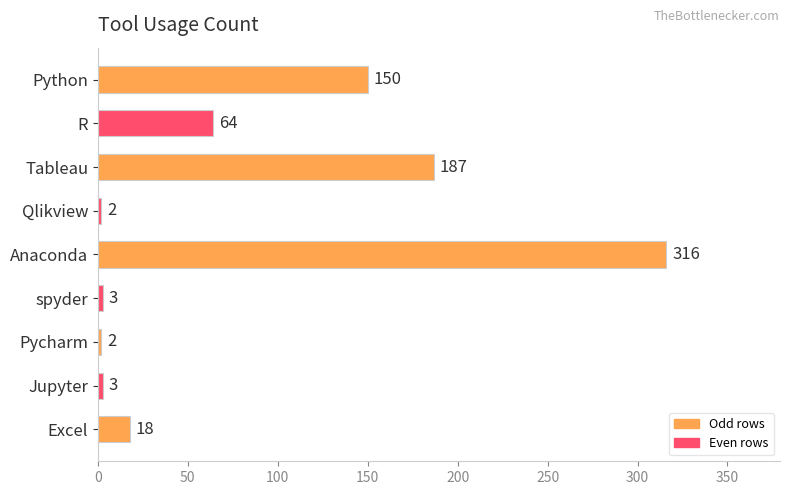

Reading bottom to top, list all the values displayed in this chart.

18	3	2	3	316	2	187	64	150